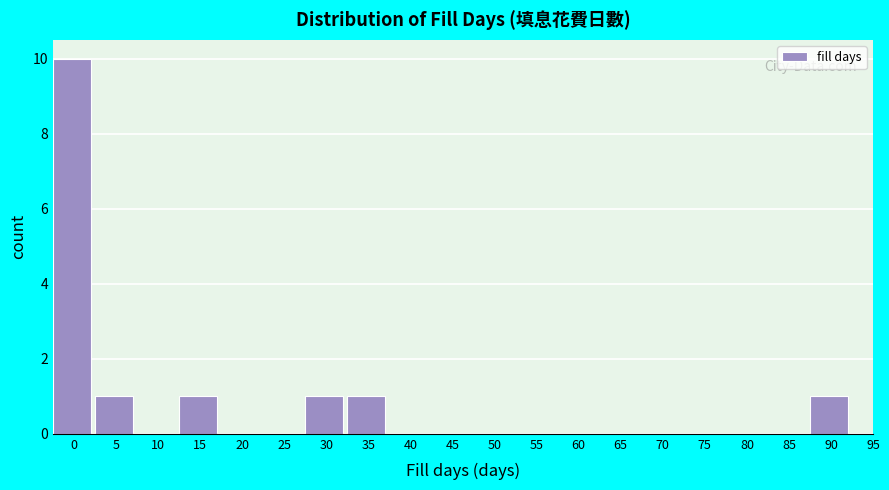

Reading left to right, transcribe all the data shown in this chart.

0=10	5=1	10=0	15=1	20=0	25=0	30=1	35=1	40=0	45=0	50=0	55=0	60=0	65=0	70=0	75=0	80=0	85=0	90=1	95=0